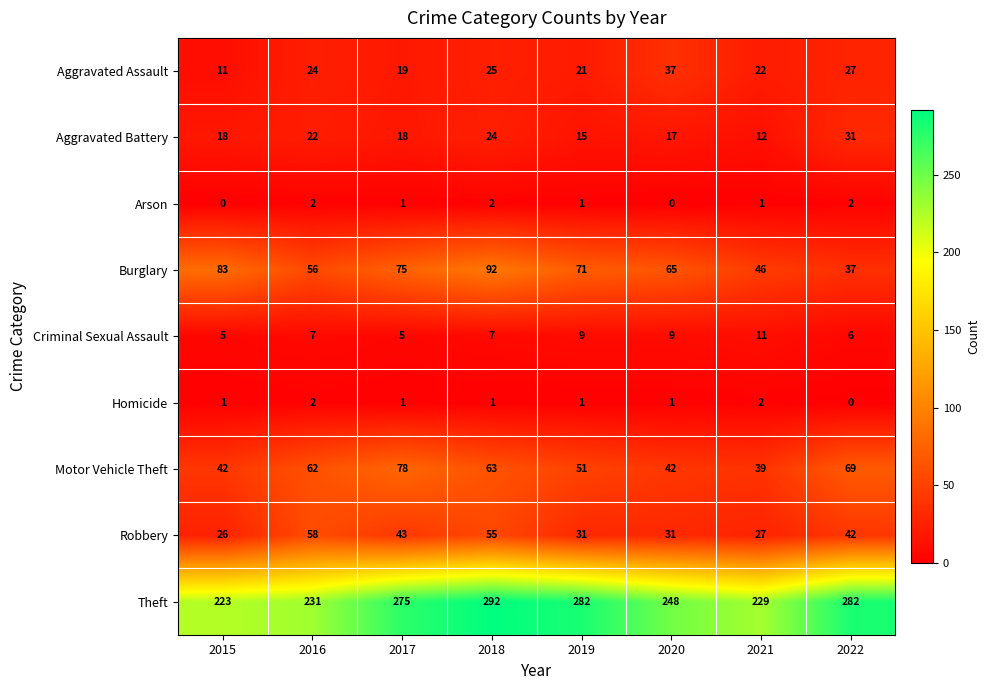

What is the sum of all Homicide values?

9